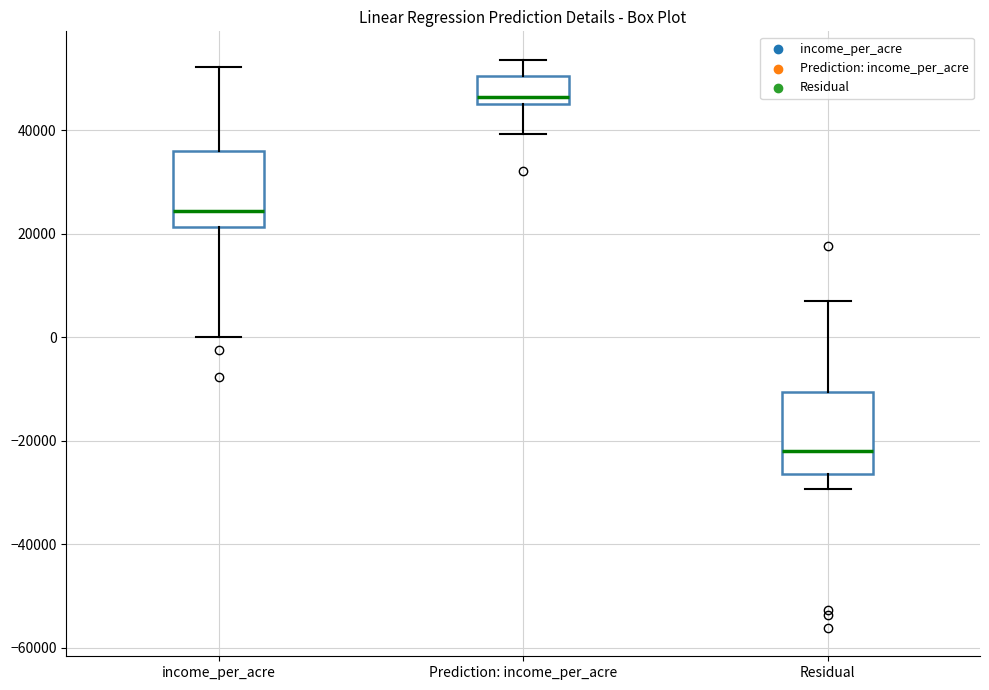

Which box's median line is the lowest?

Residual